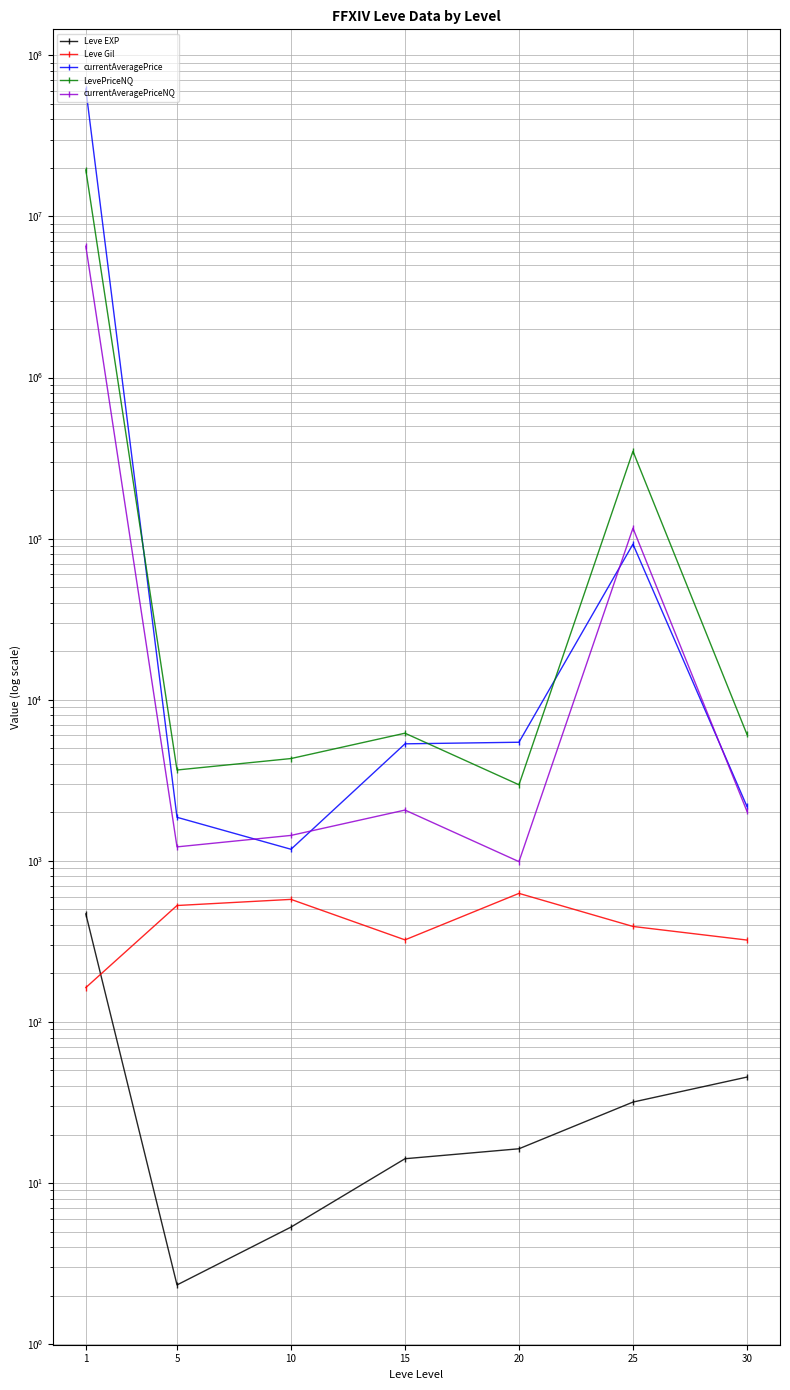

Rank the series at 25 from highest to lowest value.

LevePriceNQ, currentAveragePriceNQ, currentAveragePrice, Leve Gil, Leve EXP